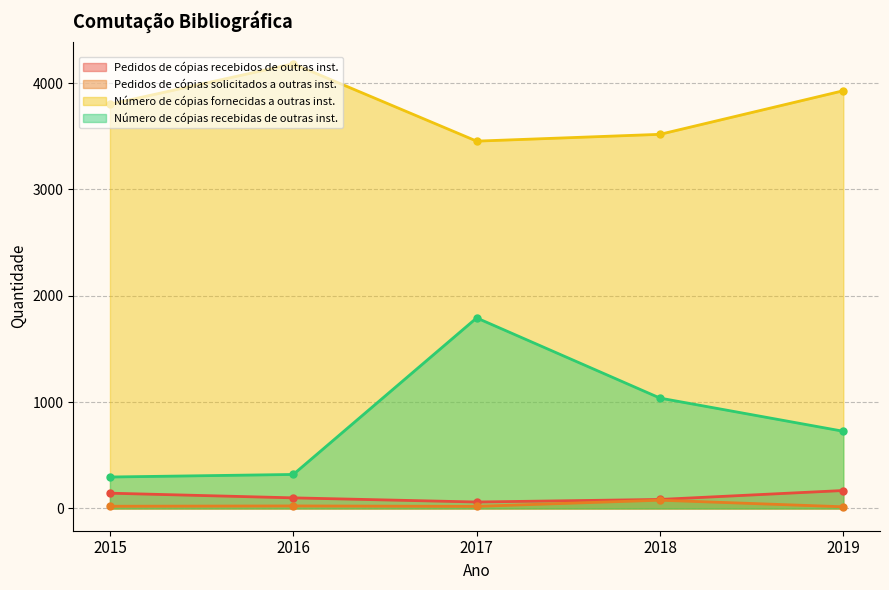

In Pedidos de cópias solicitados a outras inst., how many points are lower than both neighbors (excluding endpoints)?

1